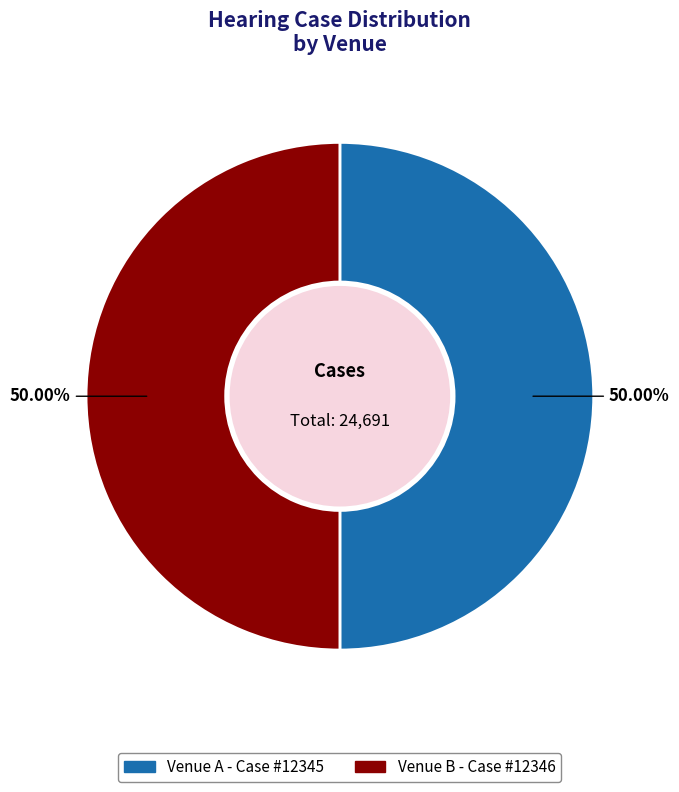

Approximately how many times larger is the value at Venue B compared to Venue A?

1.0